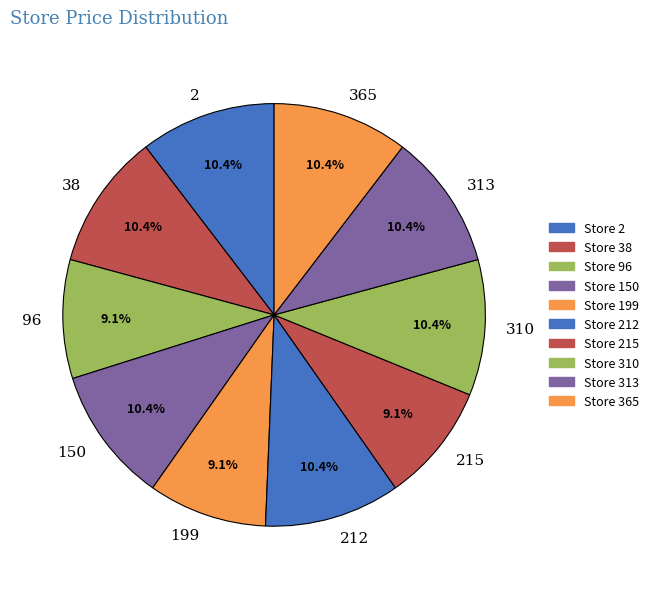

True or false: 313 accounts for 1% of the total.

False